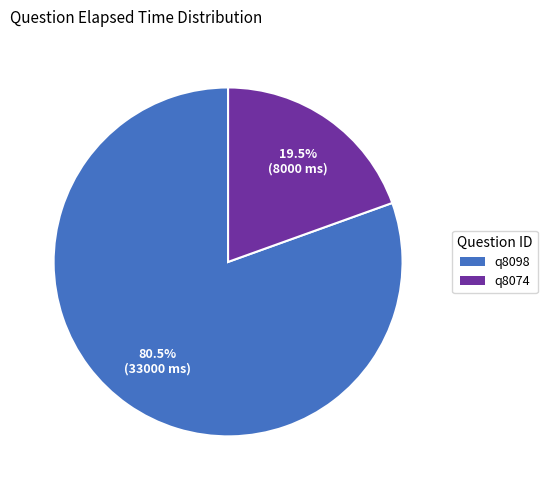

Which category has the biggest portion of the pie?

q8098